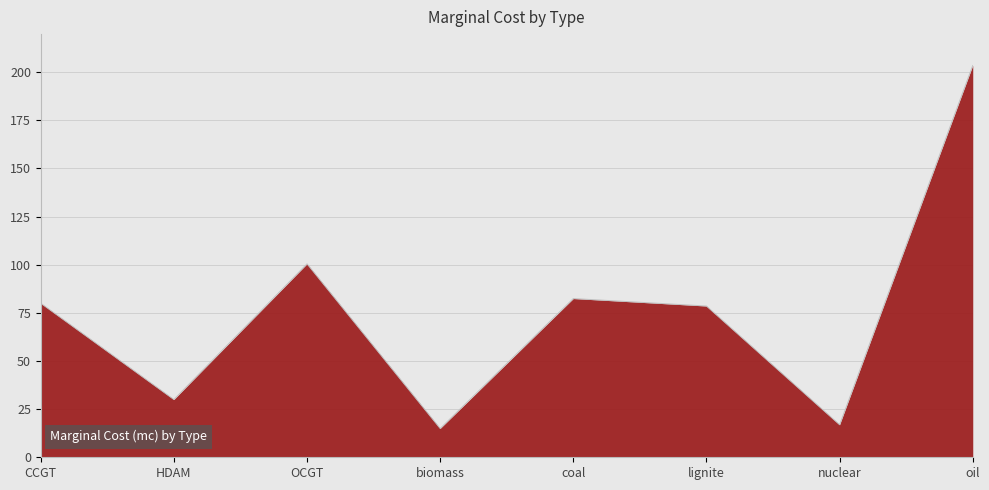

How many distinct data groups are displayed?

1